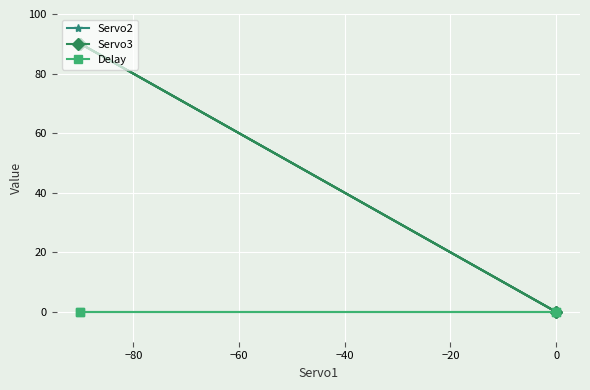

Reading left to right, what are all the values shown in this chart?

Servo2: 0	90	90	0
Servo3: 0	90	90	0
Delay: 0	0	0	0